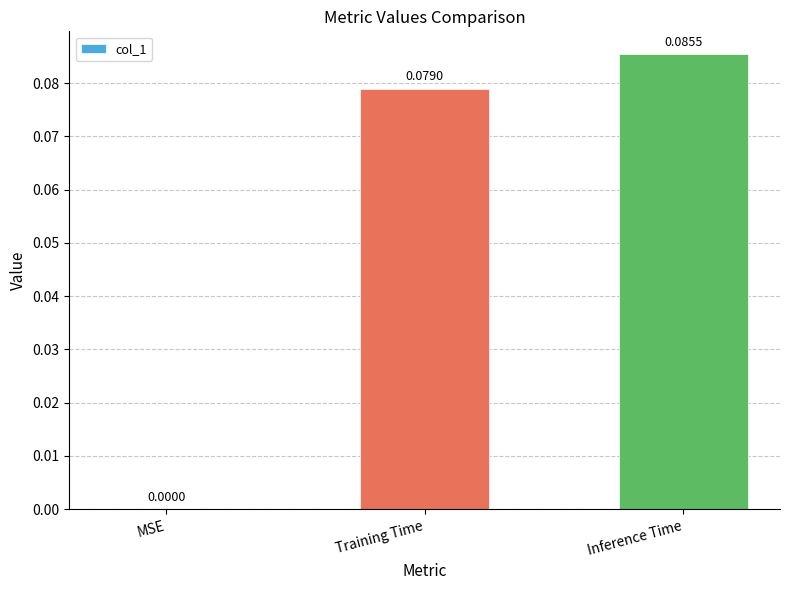

Which category has the highest value across all series?

Inference Time